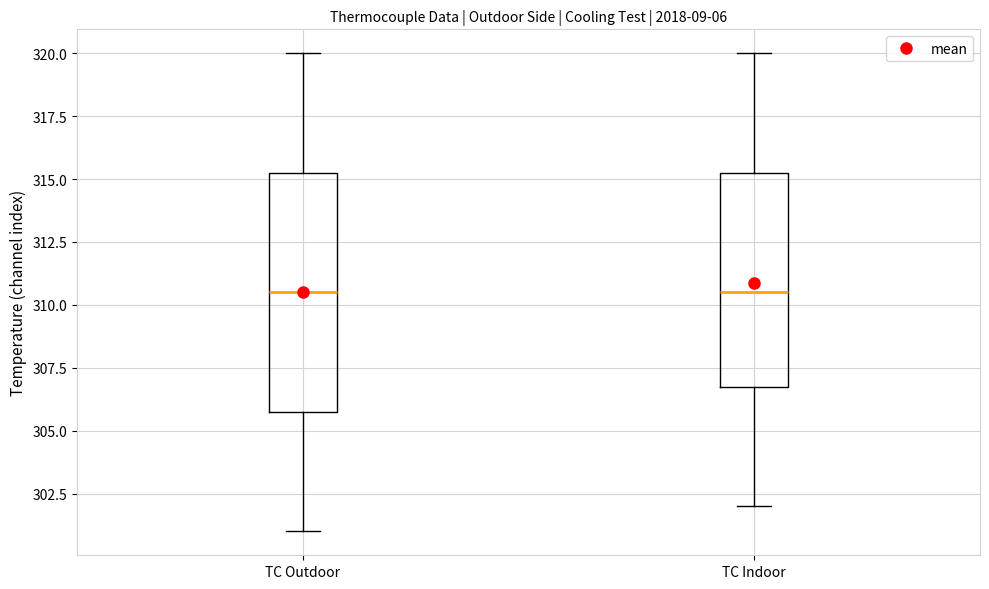

Where is the upper edge of the box for TC Outdoor on the y-axis? The values are not printed on the chart, so give them approximately, as read against the axis.

315.5